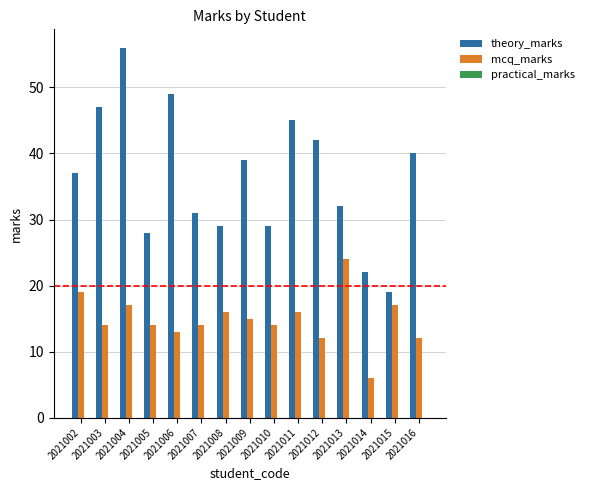

What is the difference between the maximum and minimum values in the mcq_marks series?

18